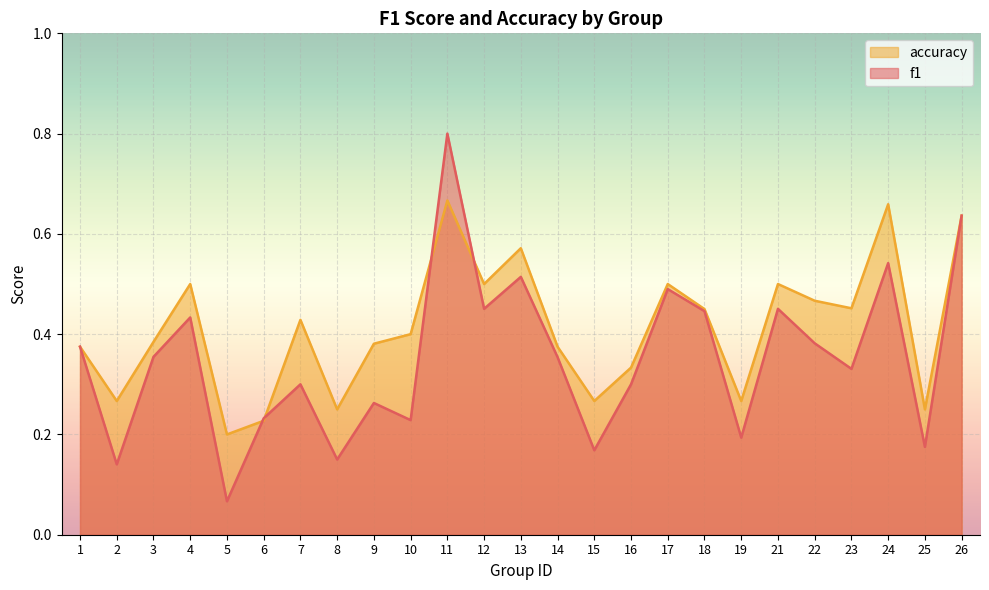

What is the value of the accuracy point at the 15th from the left?

0.3